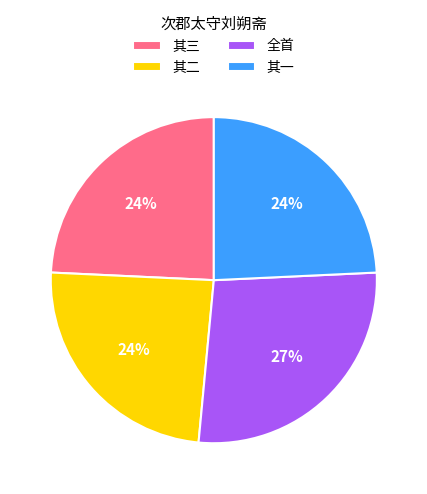

Is it true that 其一 is 11% of the pie?

False